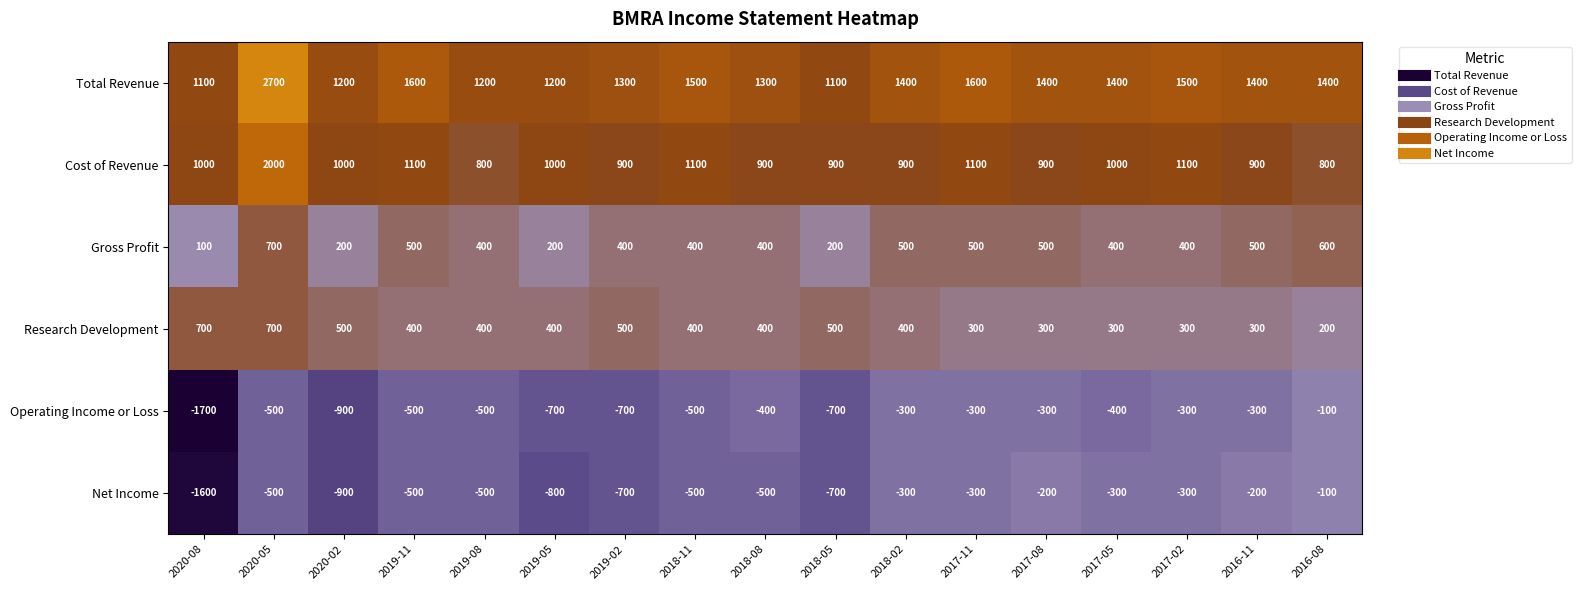

At which category is the sum across all series the highest?

2020-05